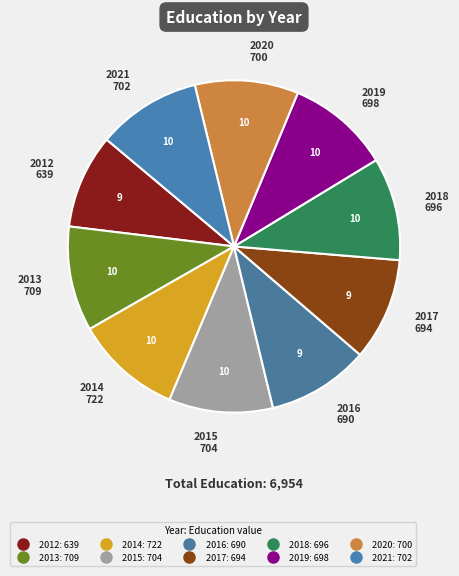

How many segments does this pie chart have?

10